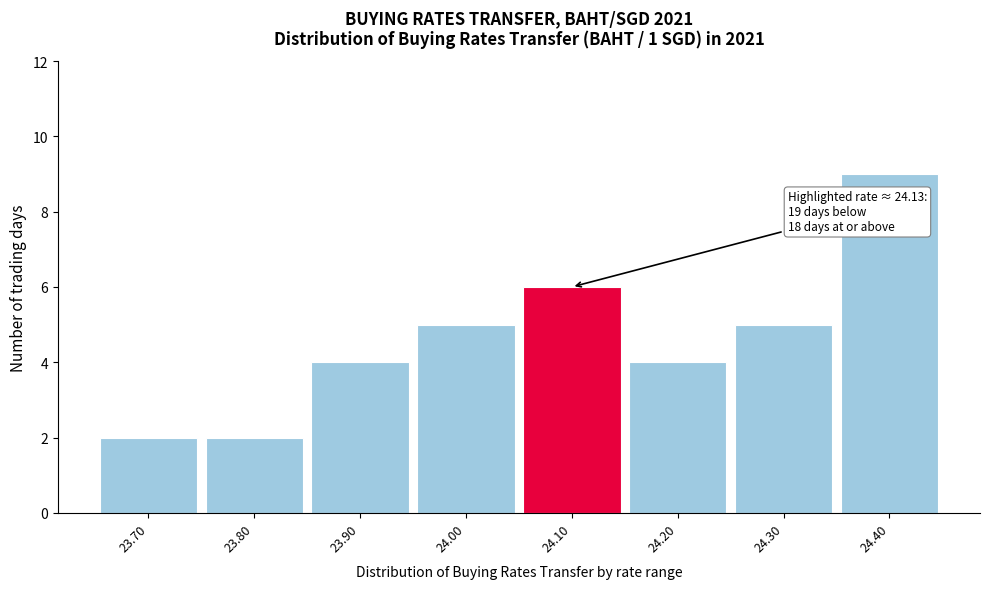

Reading left to right, extract all data points from this chart.

23.70=2	23.80=2	23.90=4	24.00=5	24.10=6	24.20=4	24.30=5	24.40=9